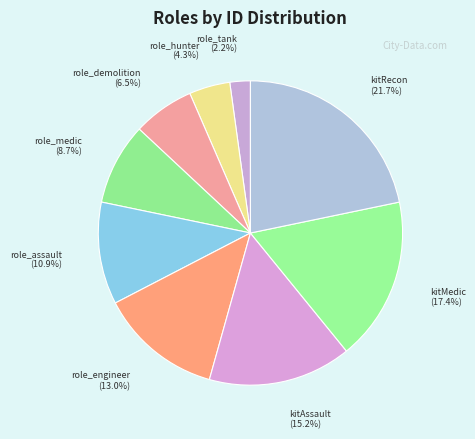

Rank the categories by value from highest to lowest.

kitRecon, kitMedic, kitAssault, role_engineer, role_assault, role_medic, role_demolition, role_hunter, role_tank